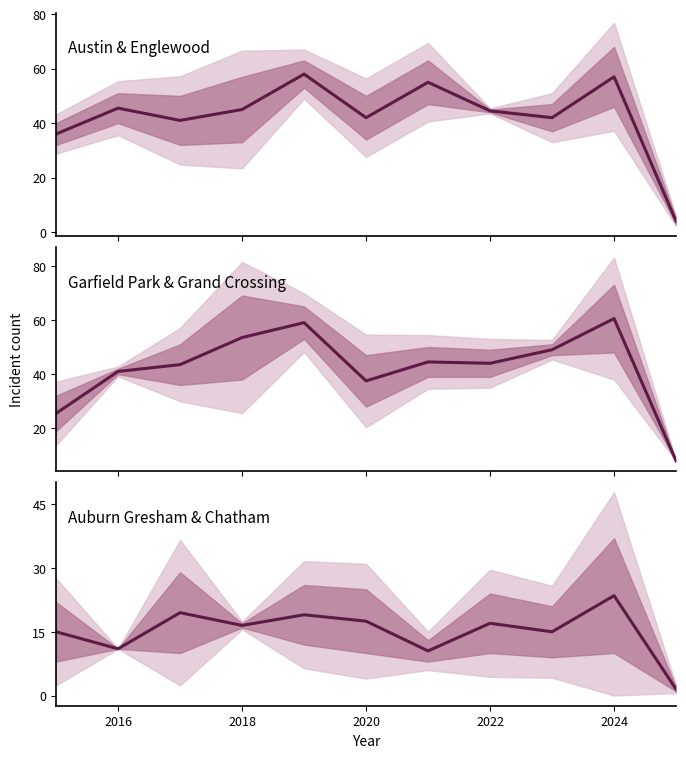

What is the value of the Auburn Gresham & Chatham mean point at the 11th from the left?

1.5